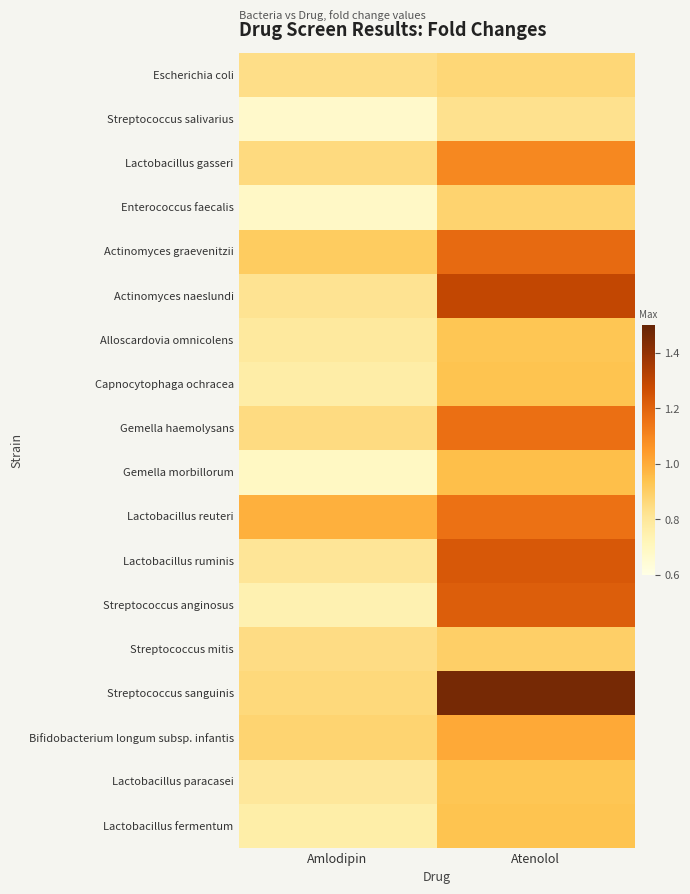

At how many categories does at least one series exceed 1?

1